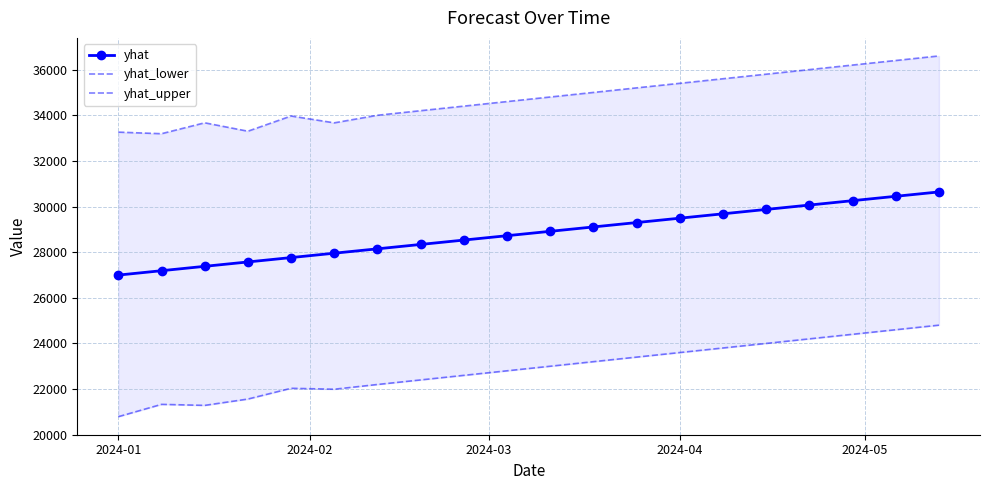

What is the highest value of the yhat series?

30639.7